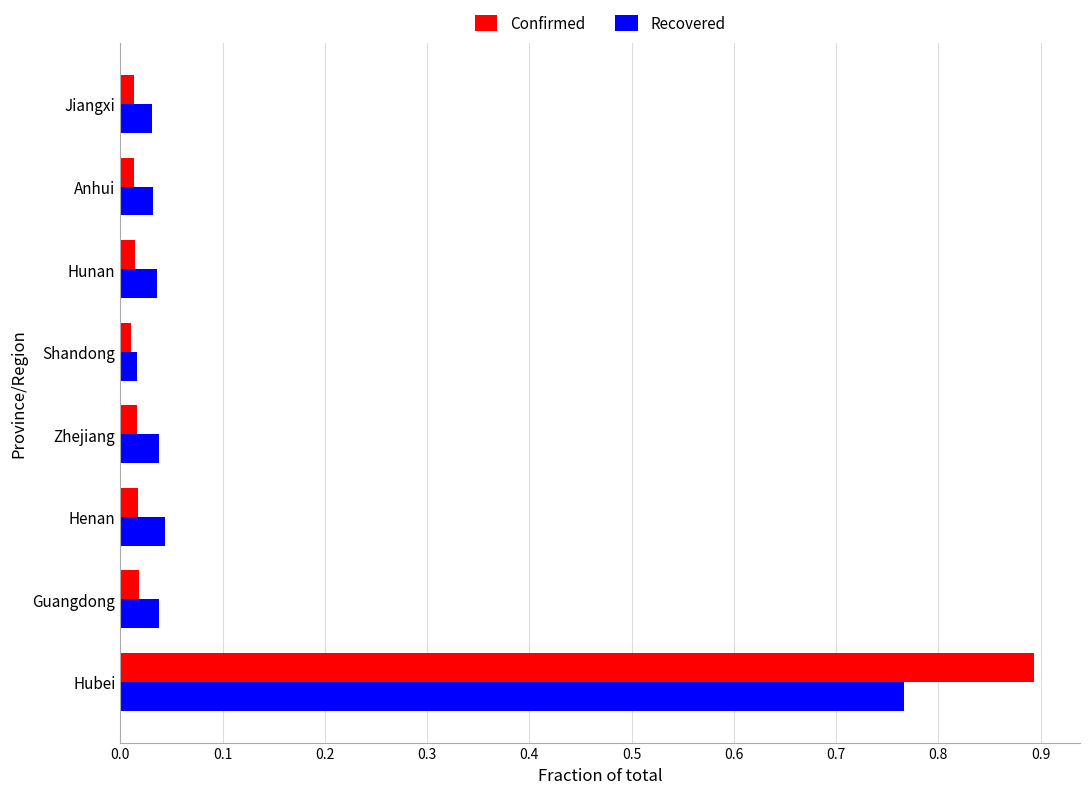

What are all the series names shown in the legend?

Confirmed, Recovered